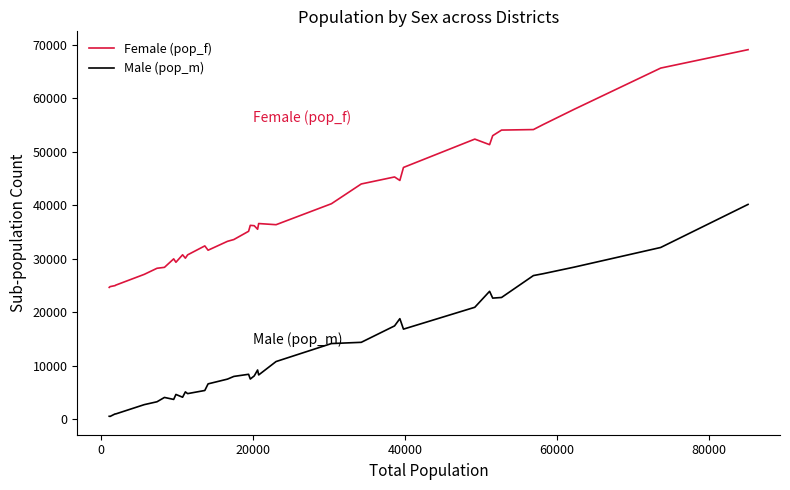

True or false: Female (pop_f) and Male (pop_m) intersect in this chart.

False